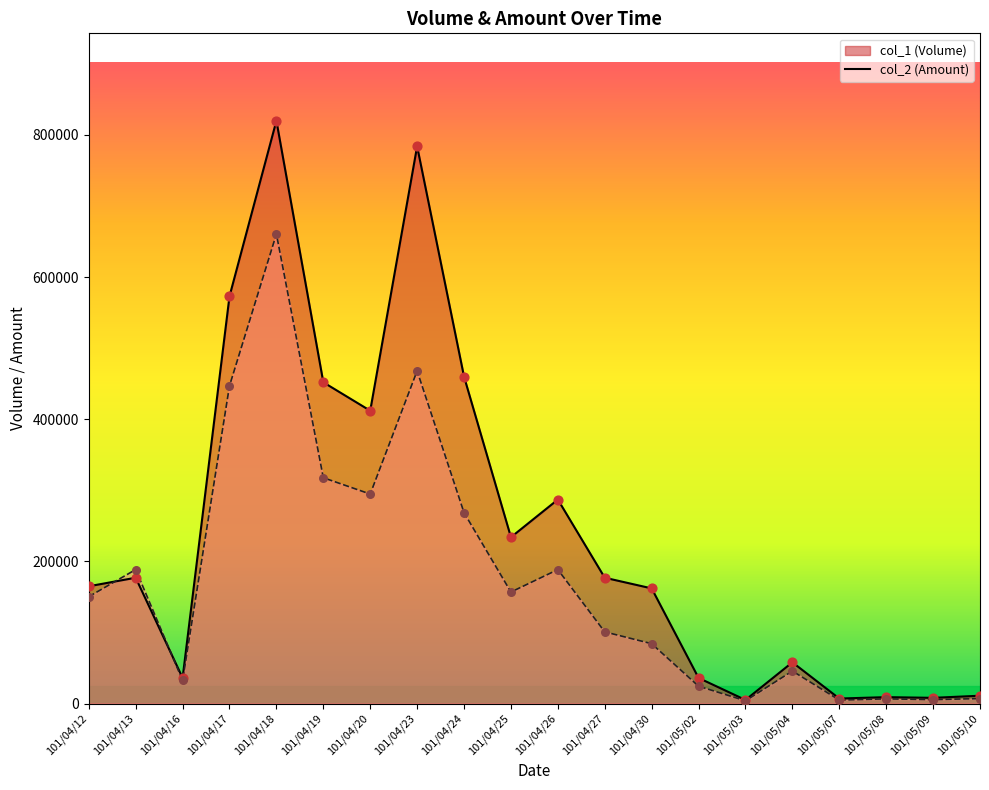

Which series has the largest total across all categories?

col_1